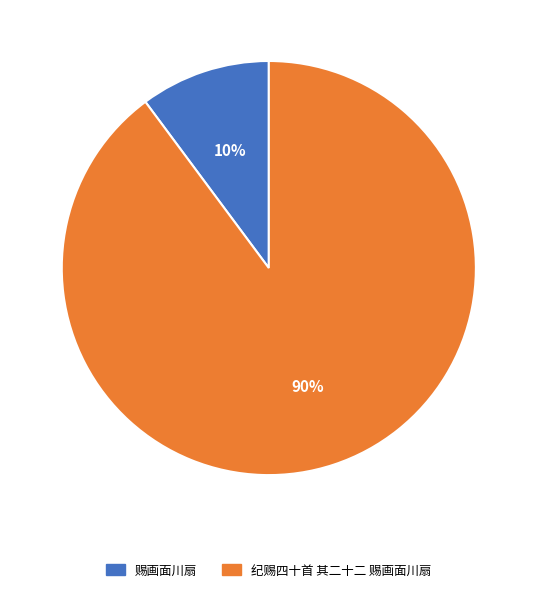

Which slice is the largest?

纪赐四十首 其二十二 赐画面川扇